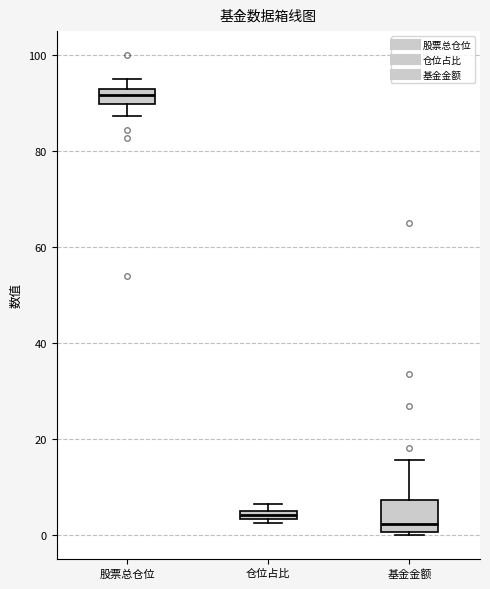

Which box has the highest median line?

股票总仓位